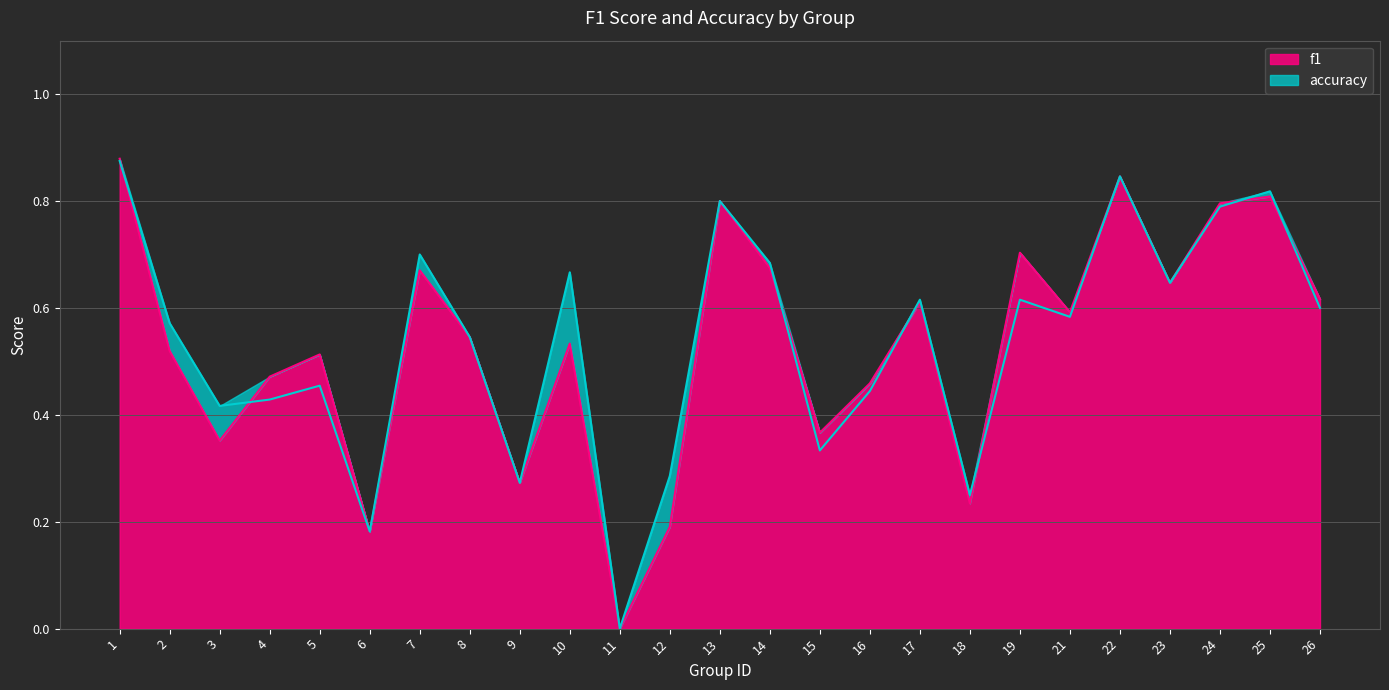

In accuracy, how many points are lower than both neighbors (excluding endpoints)?

8